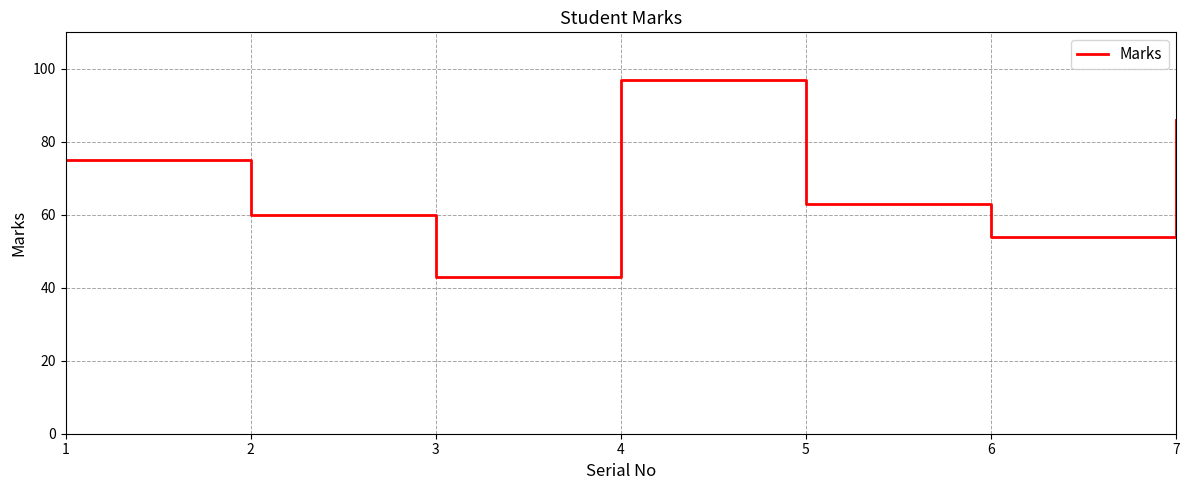

What is the maximum value shown in the chart?

97